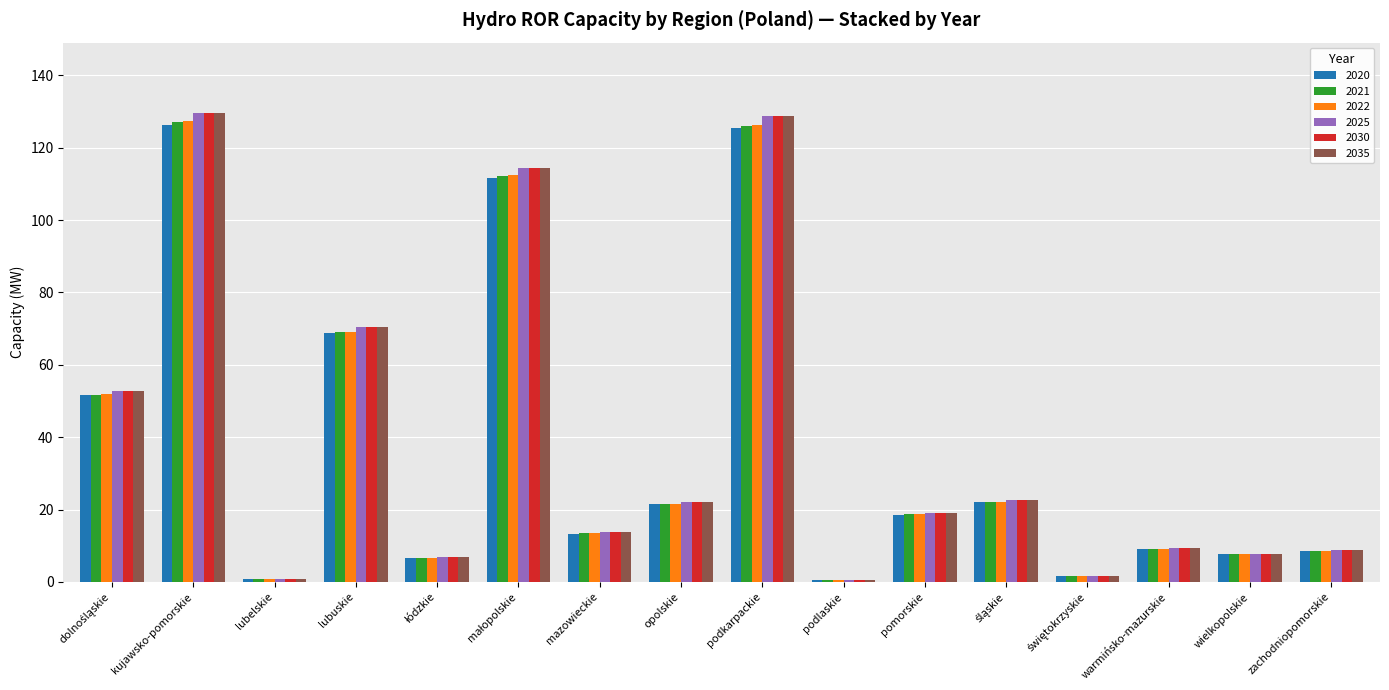

How many distinct data groups are displayed?

6